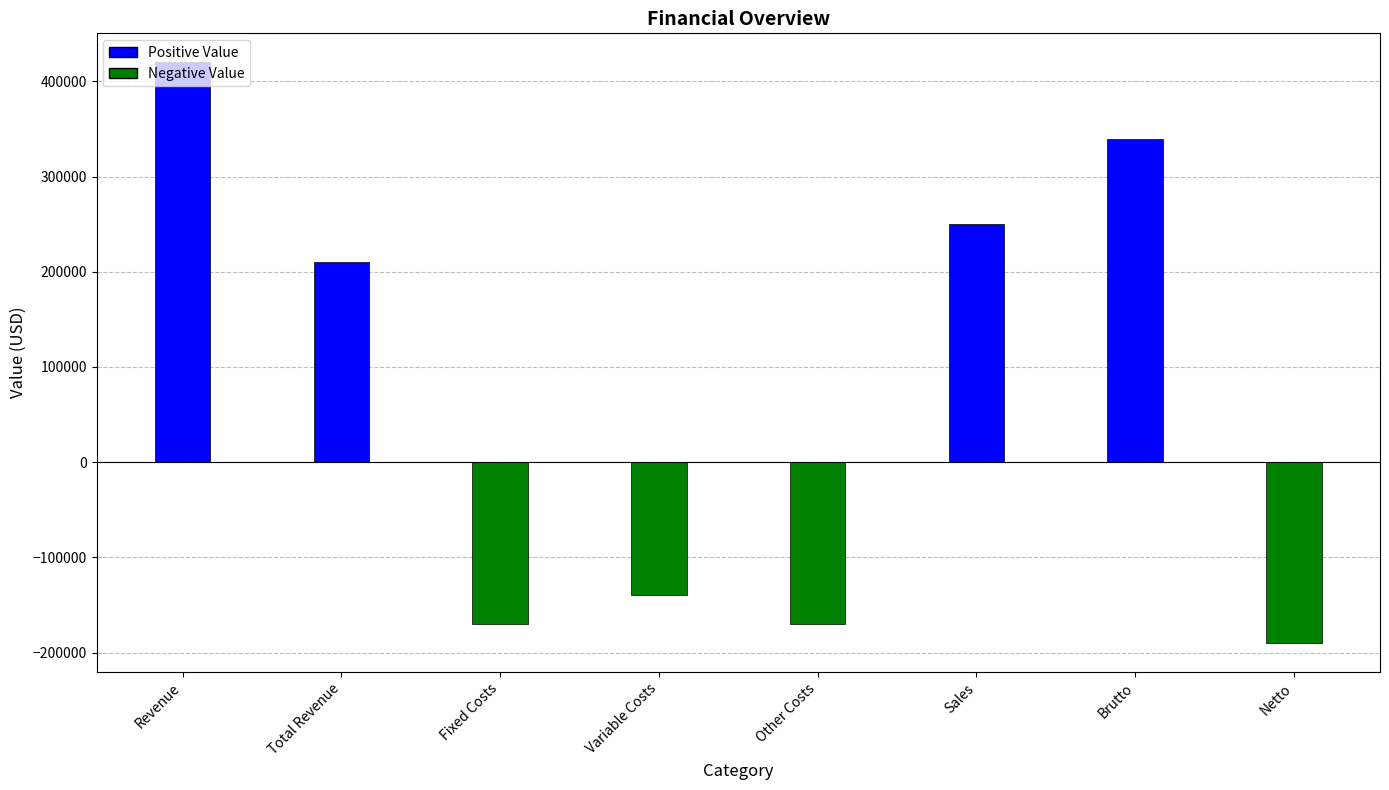

What value does the data have at Other Costs, to the nearest 50?

-170000